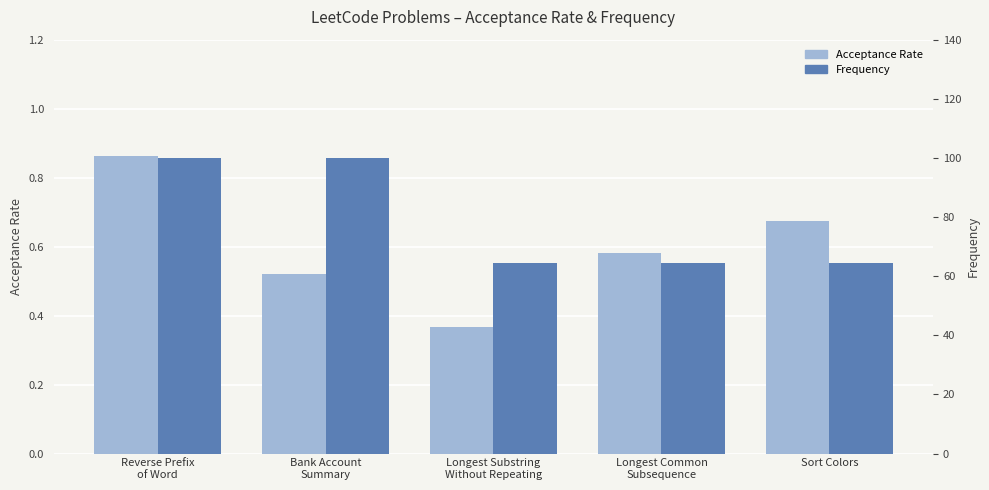

Which series has the largest range (max minus min)?

Frequency